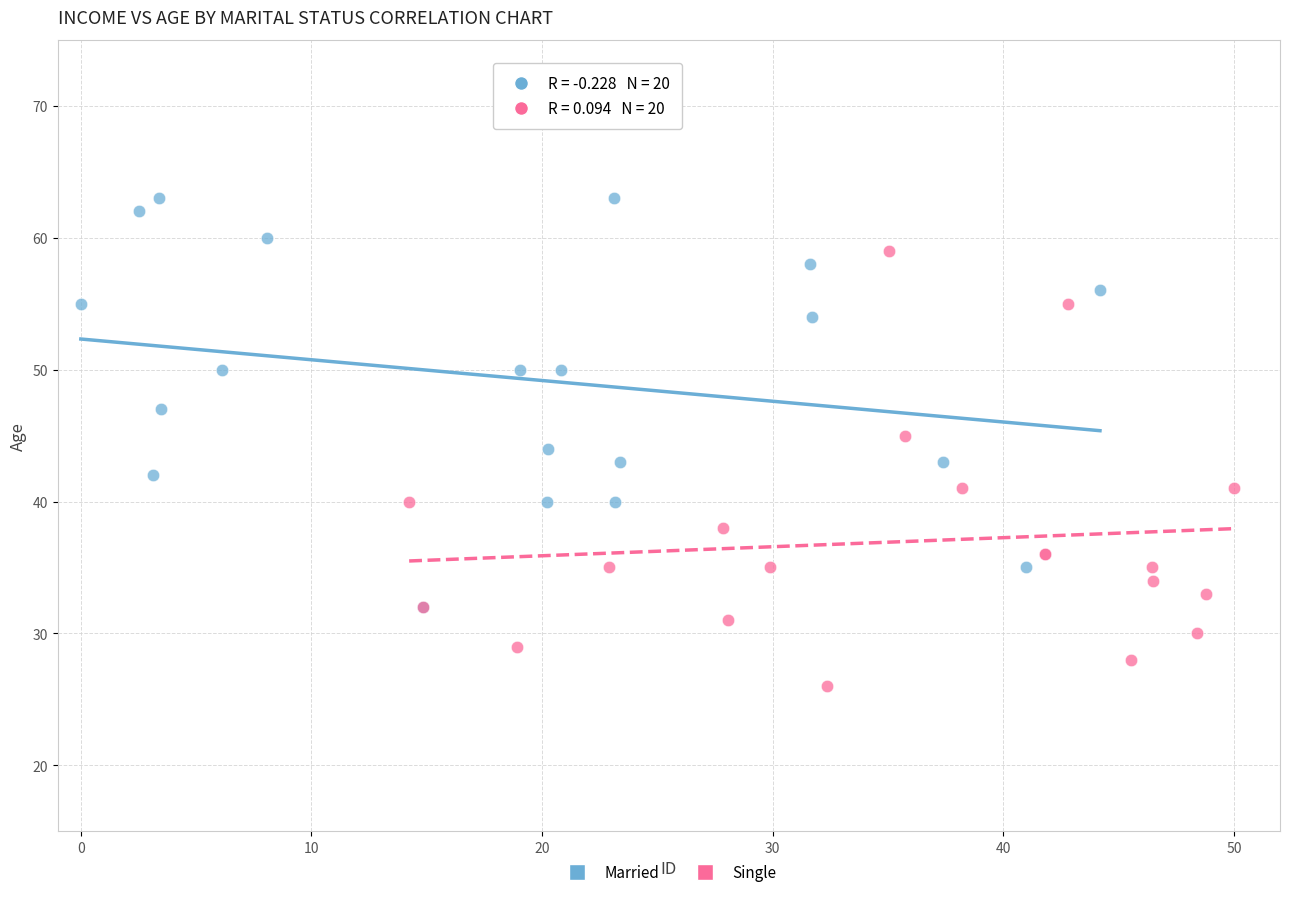

Which series contains the highest Y value?

Married